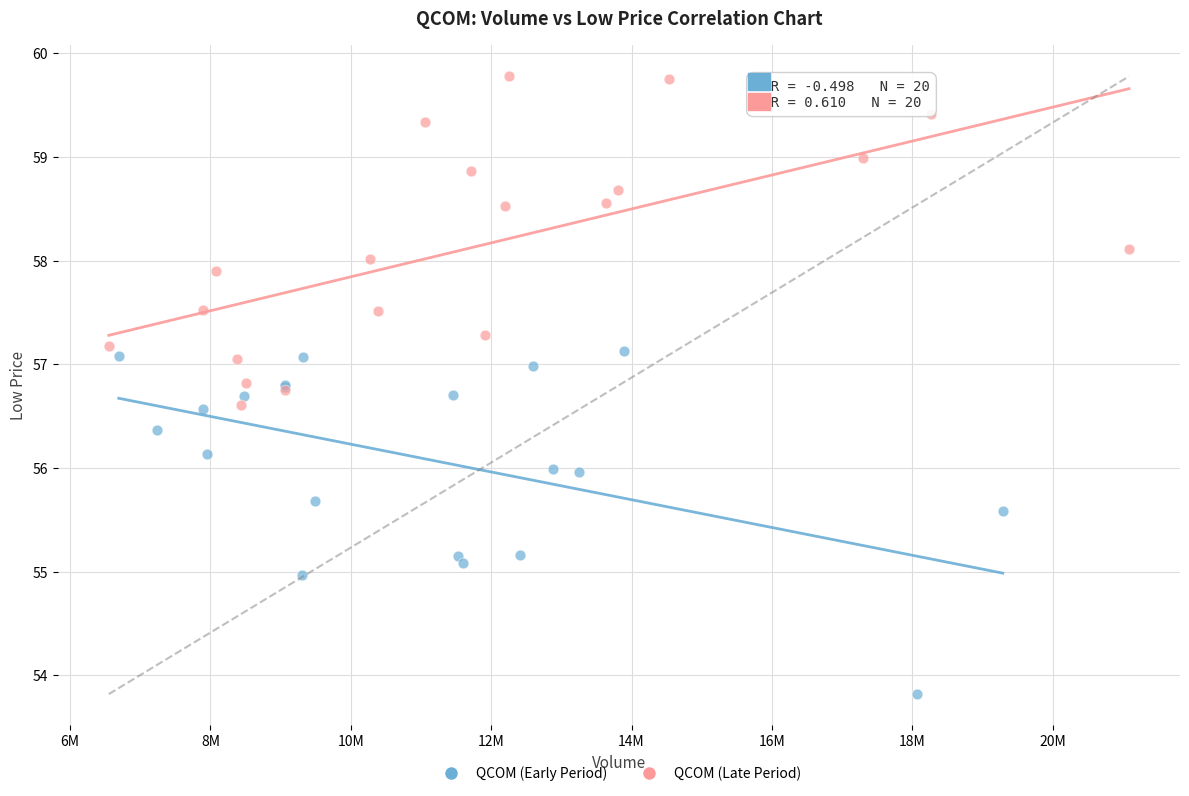

Which series contains the lowest Y value?

QCOM (Early Period)